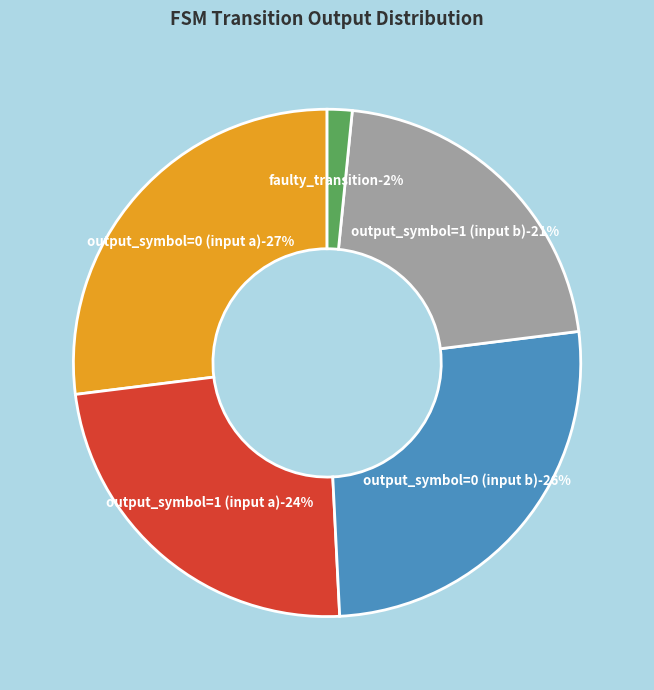

To the nearest percent, what is the difference between the output_symbol=0 (input a) and output_symbol=1 (input b) slice percentages?

6%